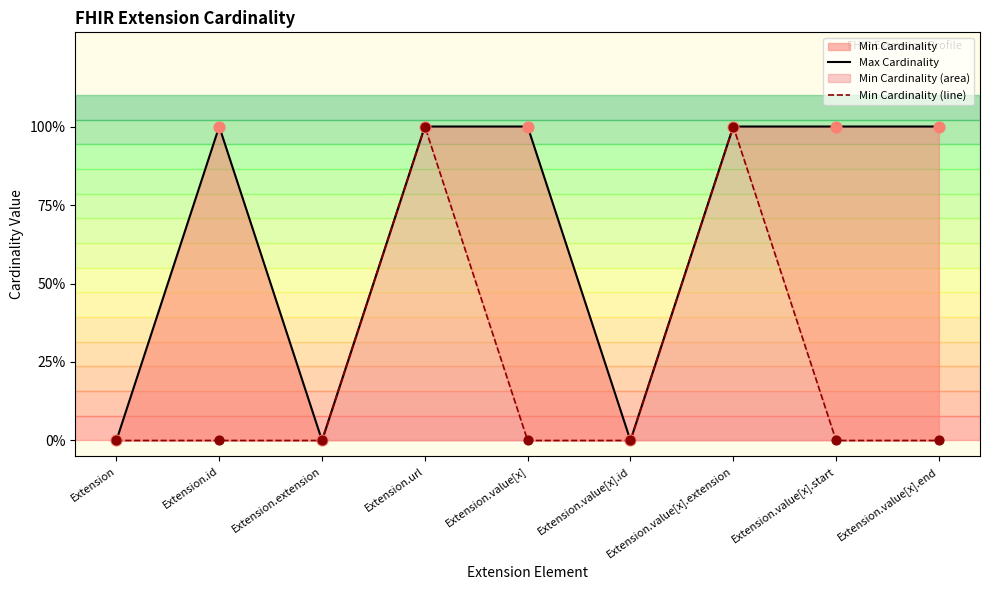

Which series reaches the minimum Y coordinate?

Max Cardinality